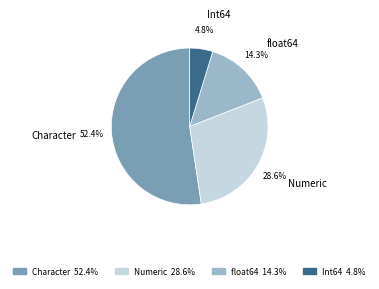

What is the largest slice in the pie chart?

Character